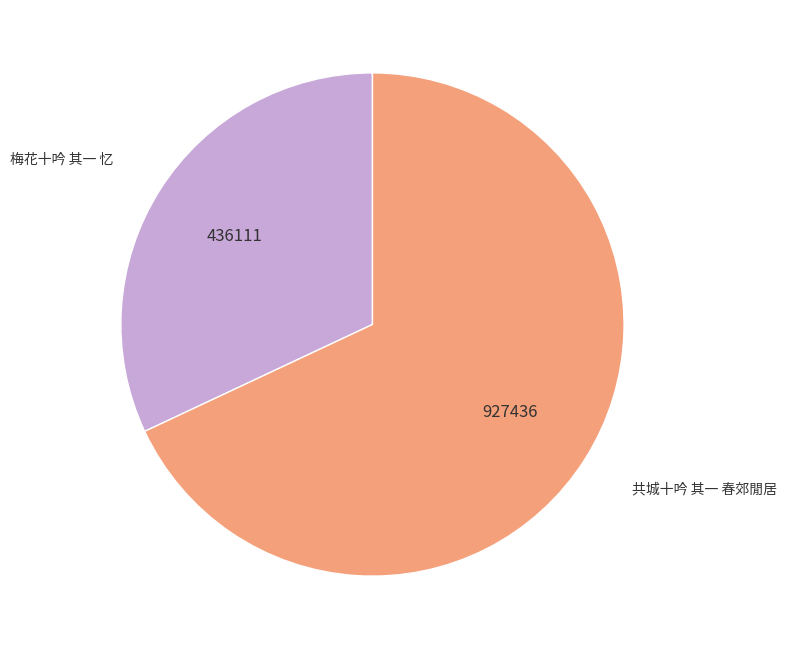

Is there a majority slice in this chart?

Yes